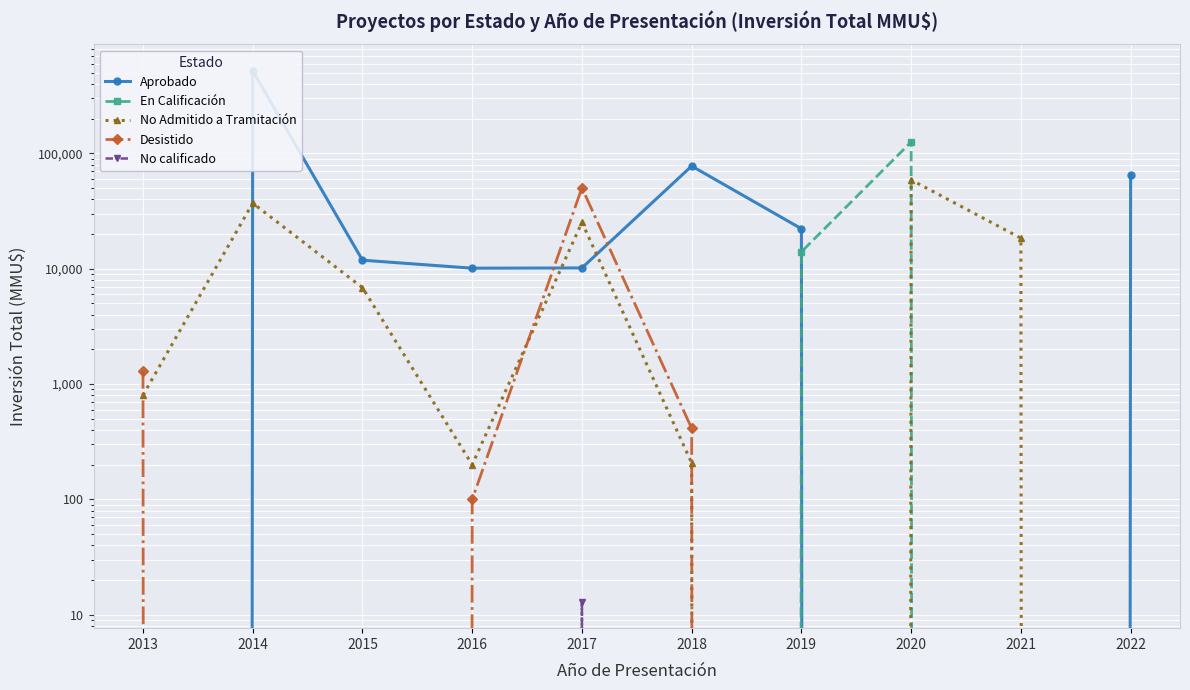

What value does the No Admitido a Tramitación series have at 2015?

6850